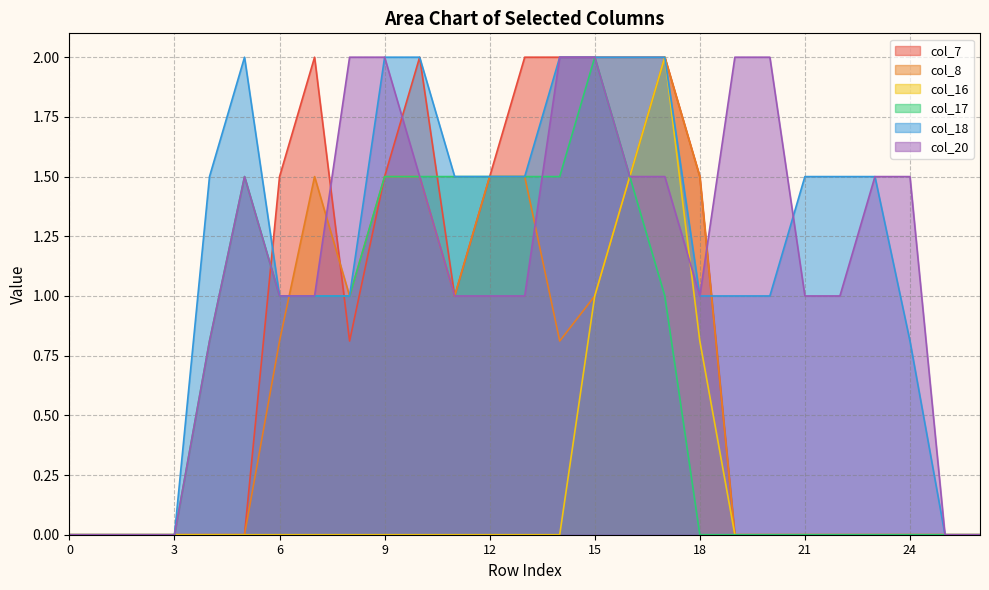

After their last crossing, which series has the higher values: col_7 or col_18?

col_18